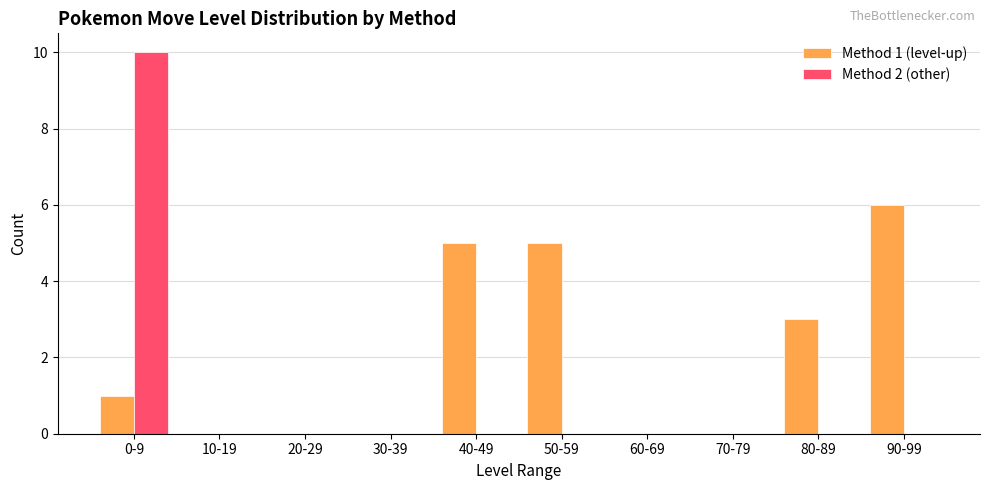

How many groups of bars are there?

10